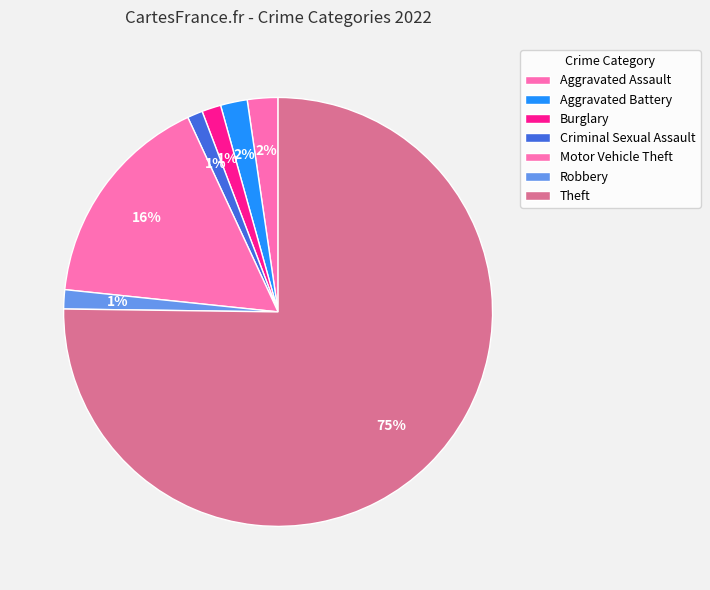

Count the number of slices in the pie.

7